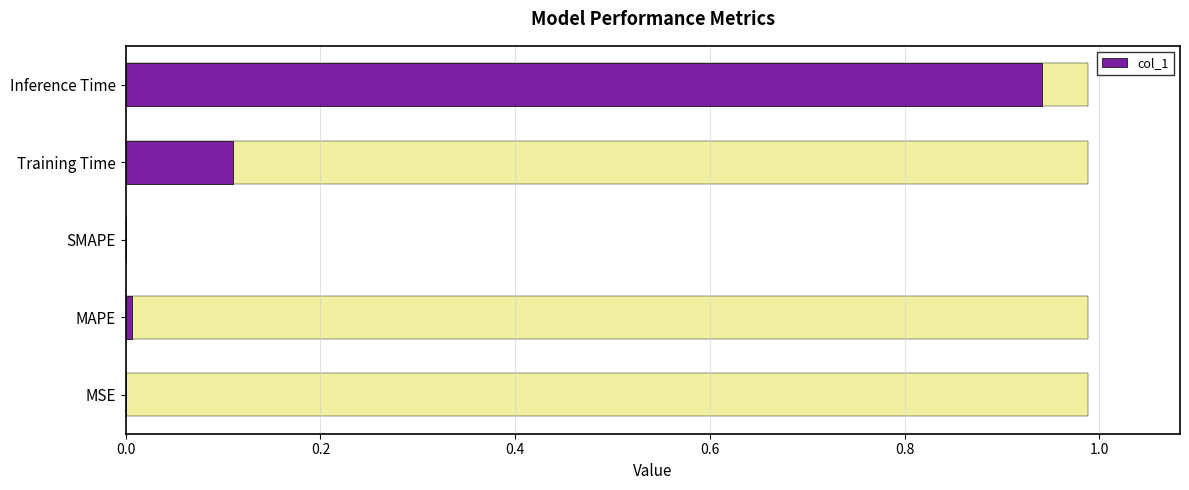

Are the bars grouped side by side (vs. stacked)?

No